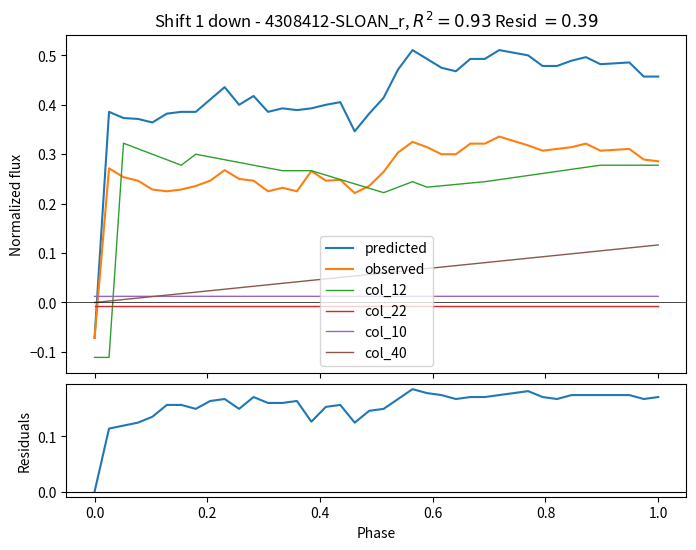

True or false: col_12 and predicted intersect in this chart.

False